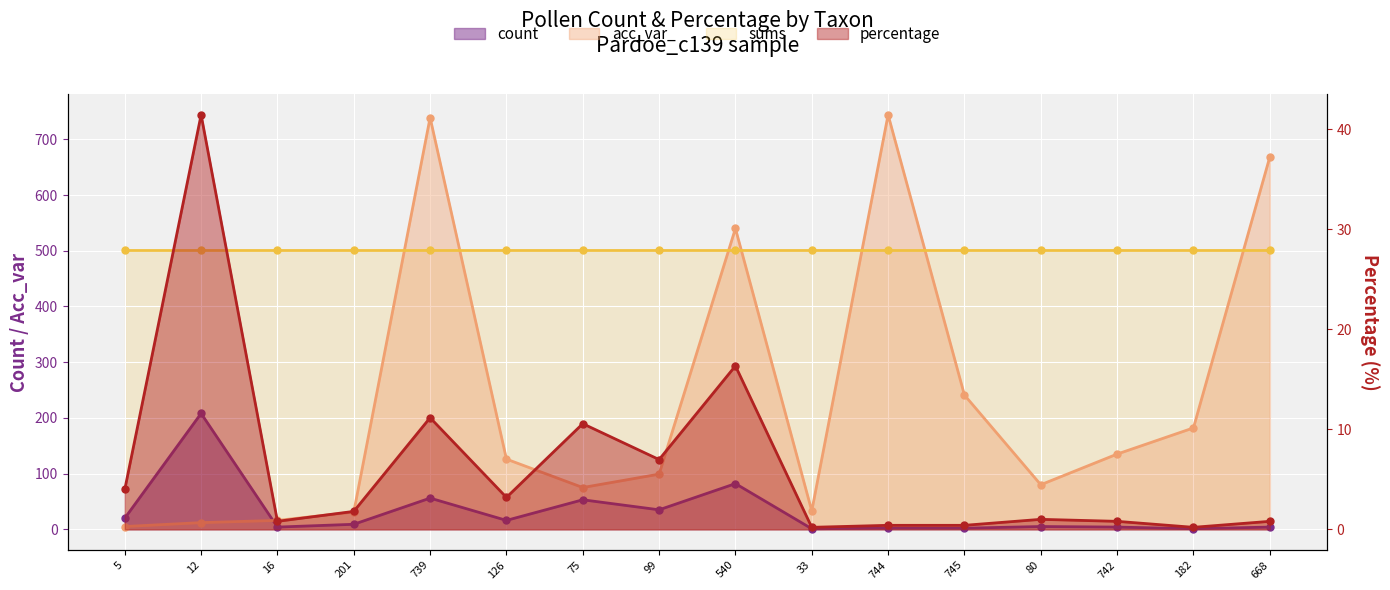

The value of acc_var_ at 16 is 27.6. True or false?

False